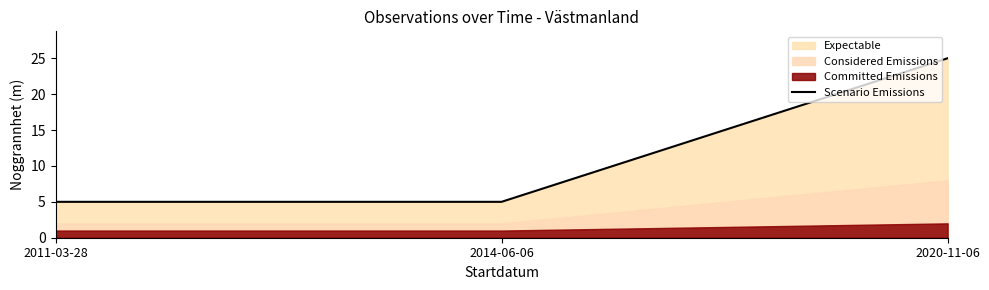

How many values are between 5 and 25?

3